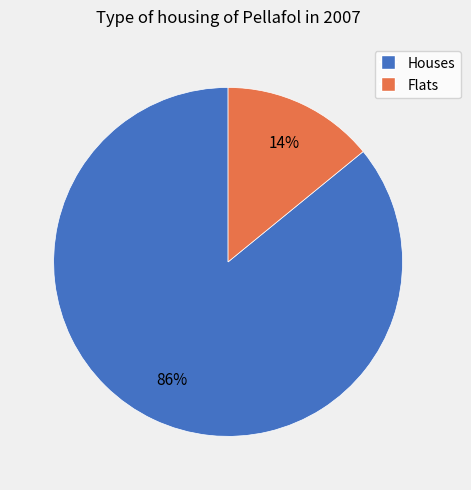

To the nearest percent, what portion does Flats represent?

14%